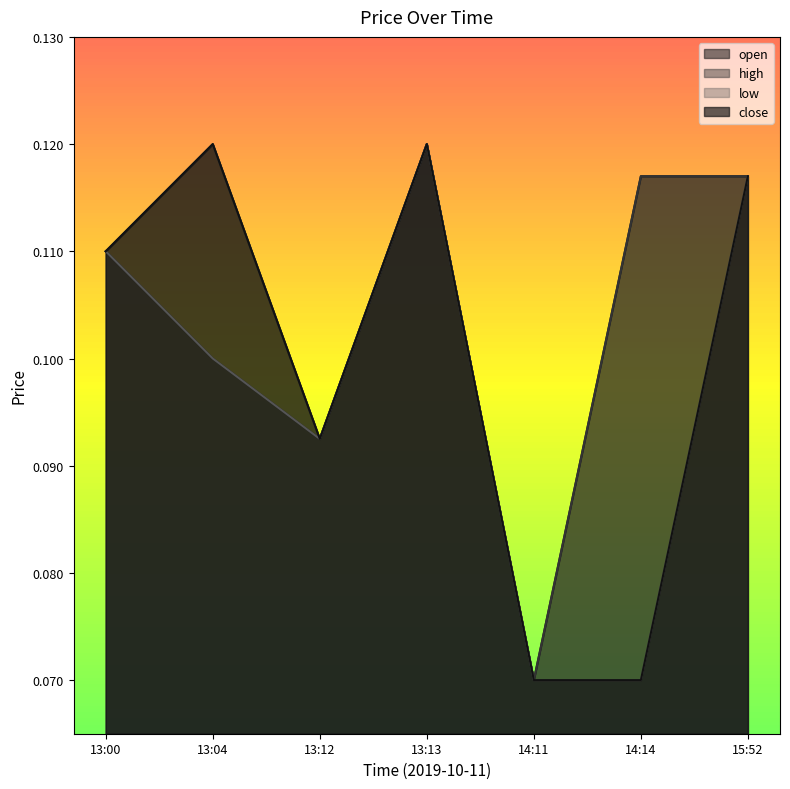

Which series changed the most between 13:13 and 14:11?

open